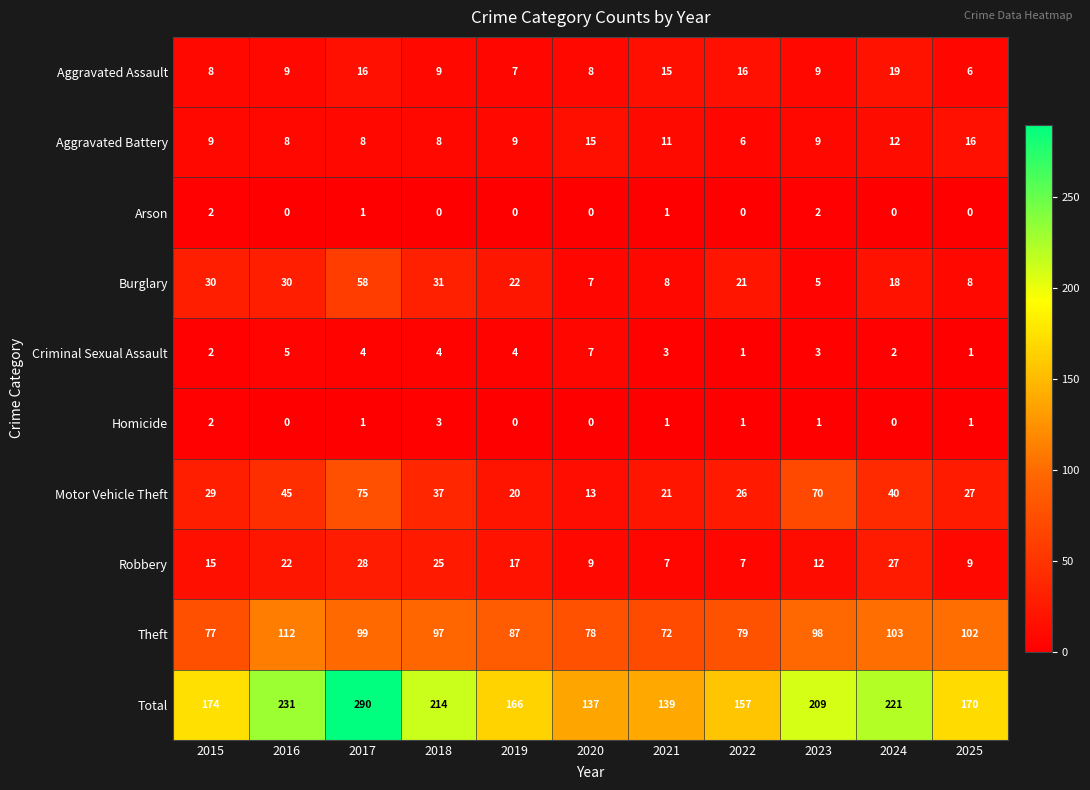

The Burglary series shows 7 at 2020. True or false?

True